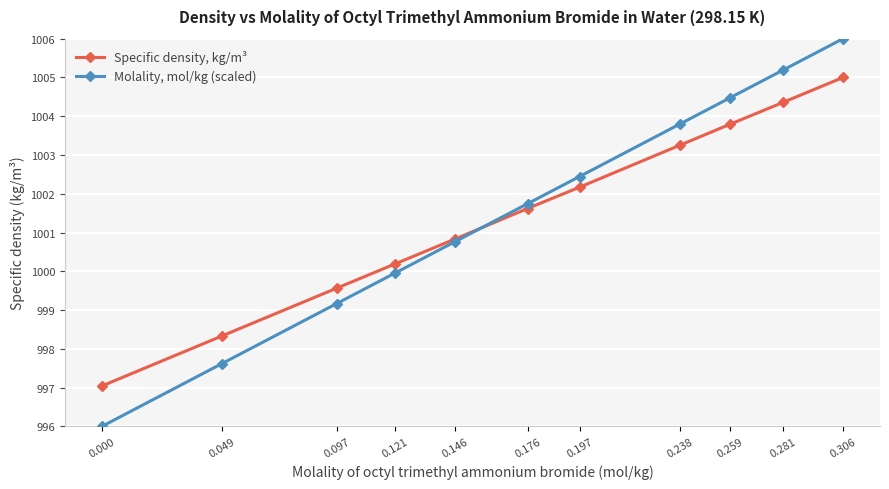

Is it true that Specific density, kg/m³ equals 1005.0 at 0.306?

True